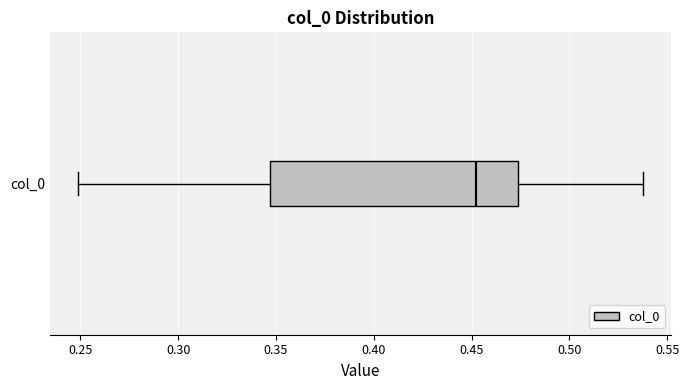

Transcribe this box plot: give where the median line is, the range the box spans, and where the two whiskers end, as read against the x-axis. The values are not printed on the chart, so give them approximately, as read against the axis.

median 0.450, box 0.345 to 0.475, whiskers 0.250 to 0.540